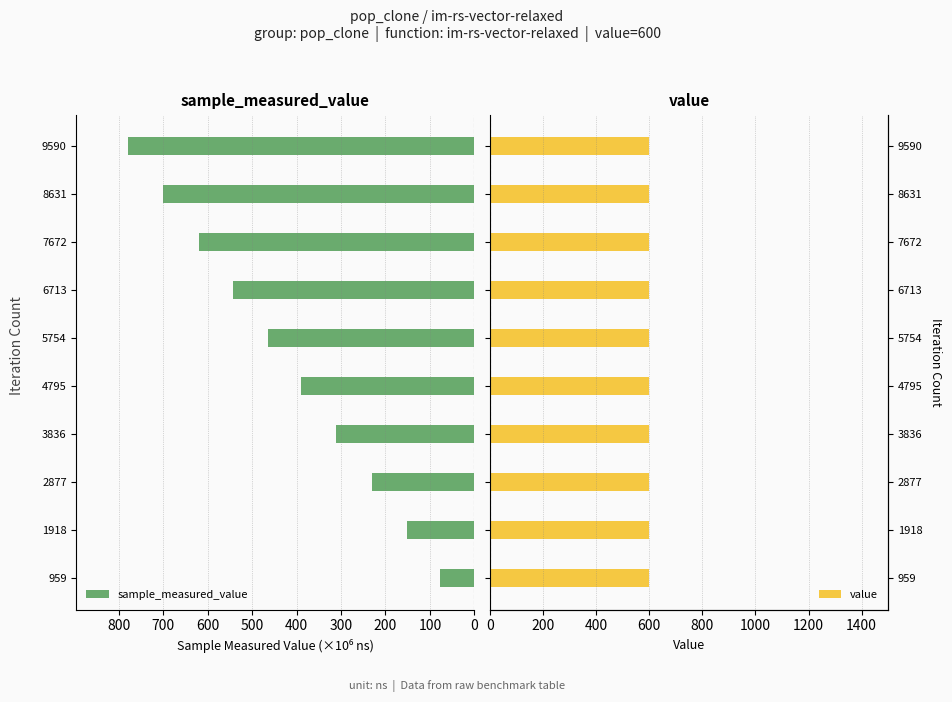

What is the maximum value for sample_measured_value?

778.6